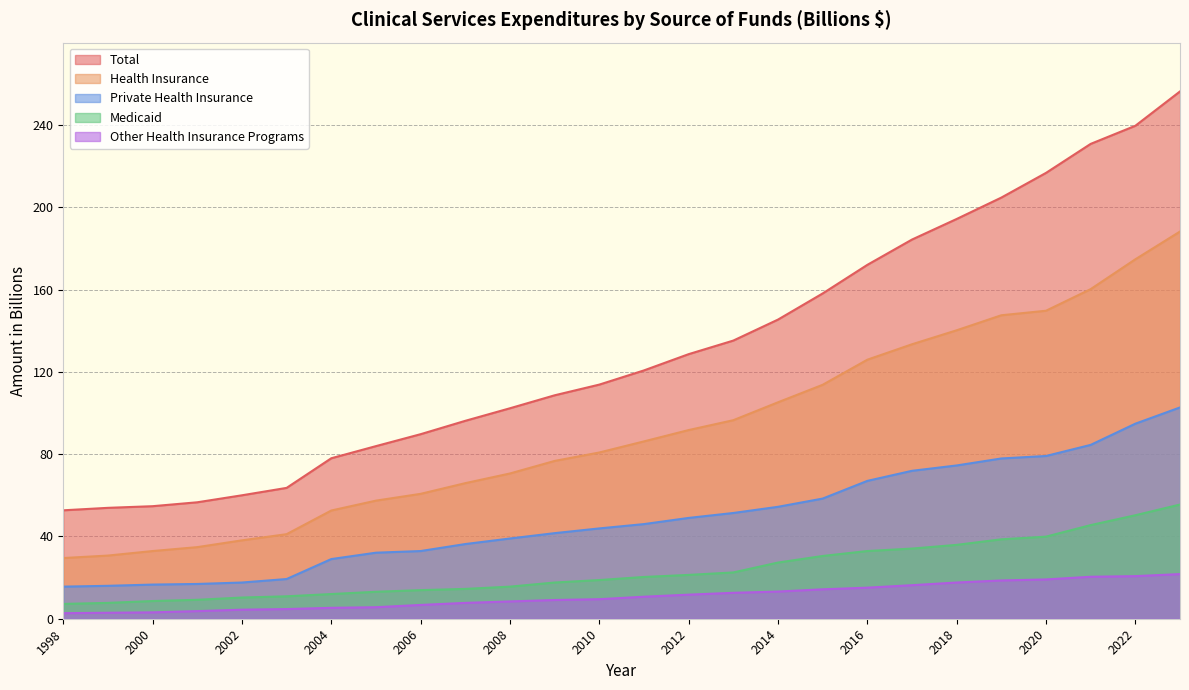

At which label is Total closest to 154?

2015